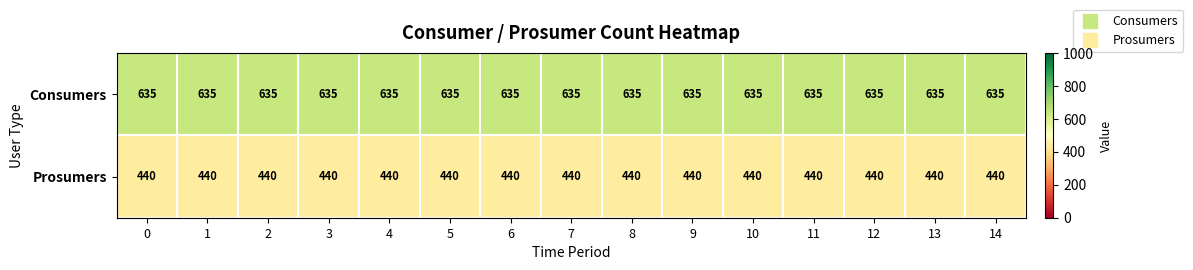

How many series are shown in this chart?

2